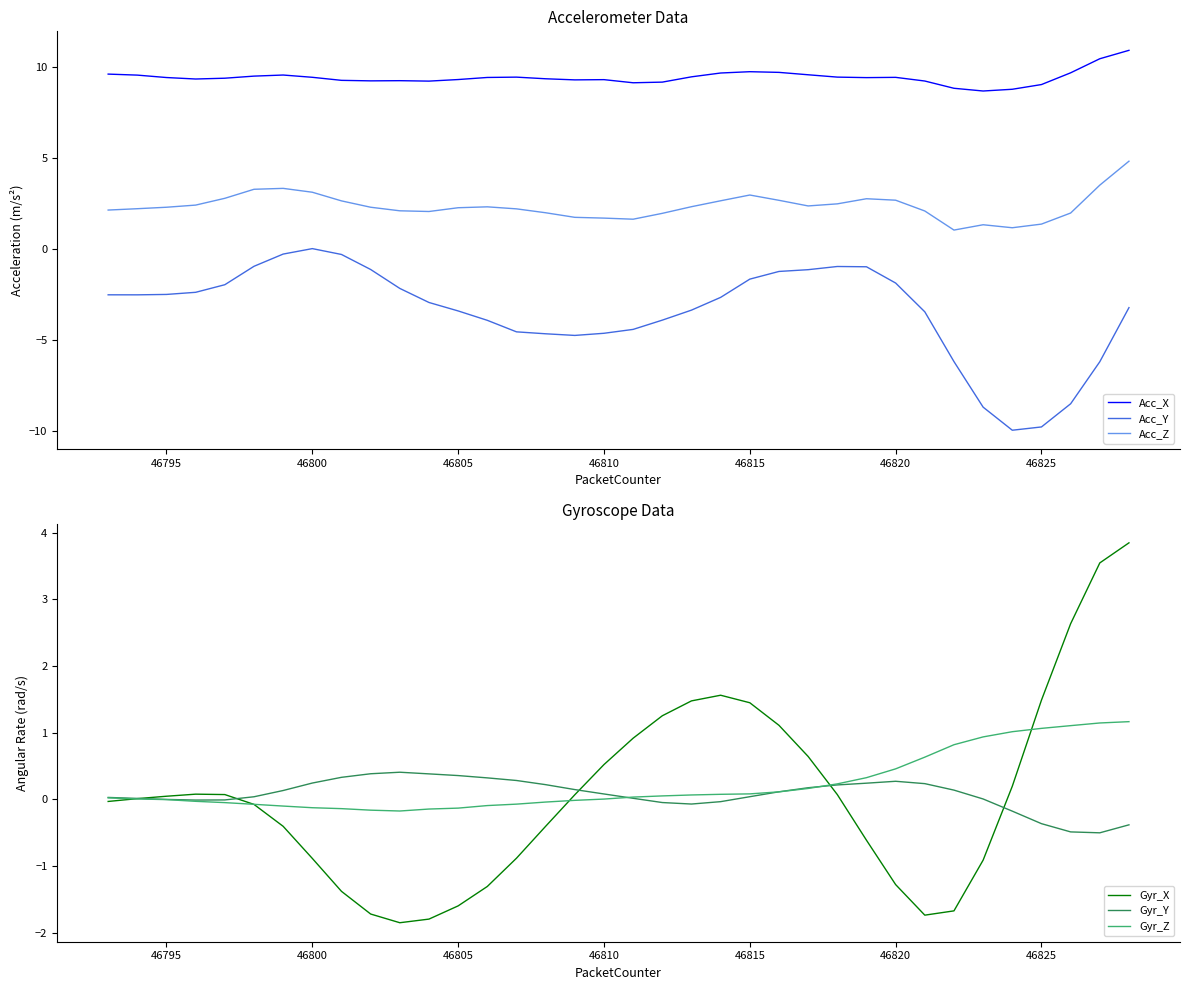

True or false: Acc_X has a value of 9.4 at 46795.

True